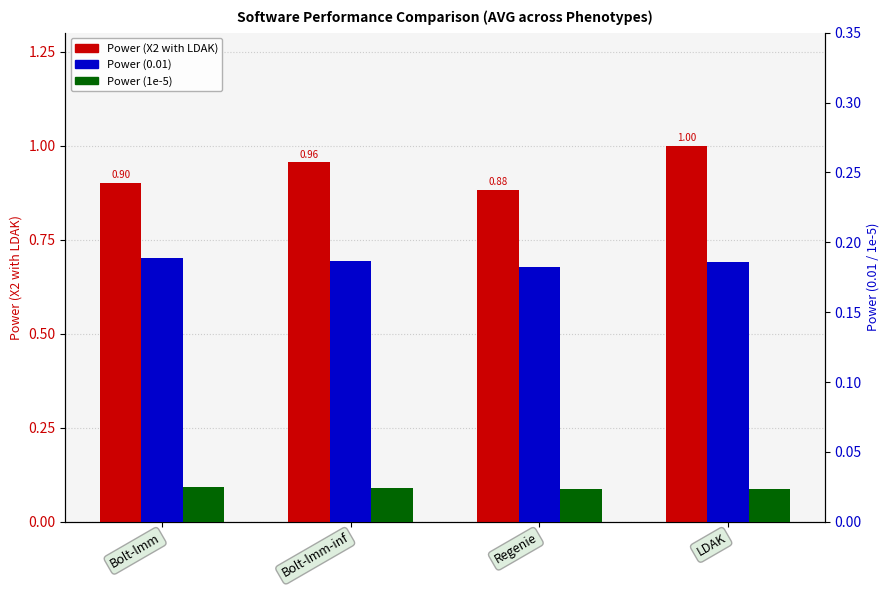

Does the chart contain any negative values?

No